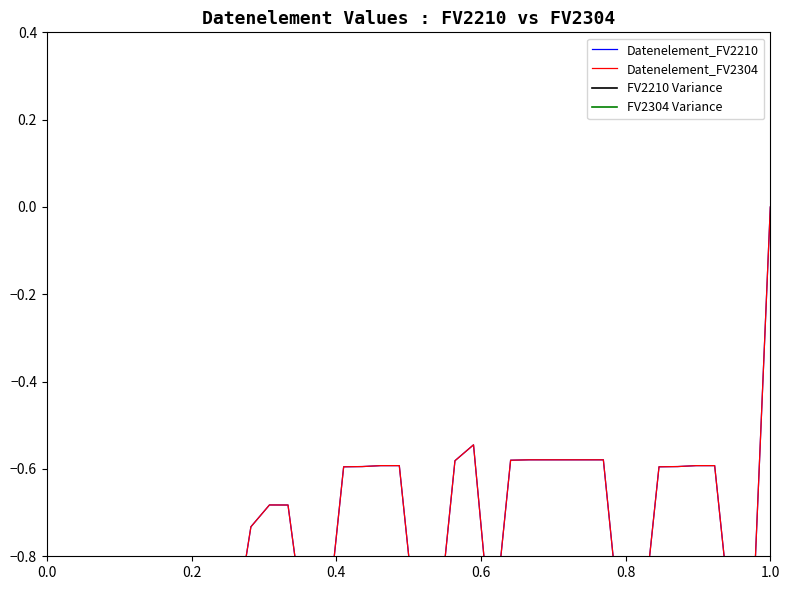

Is the value of Datenelement_FV2304 at 26 greater than the value of Datenelement_FV2210 at 0.0?

Yes